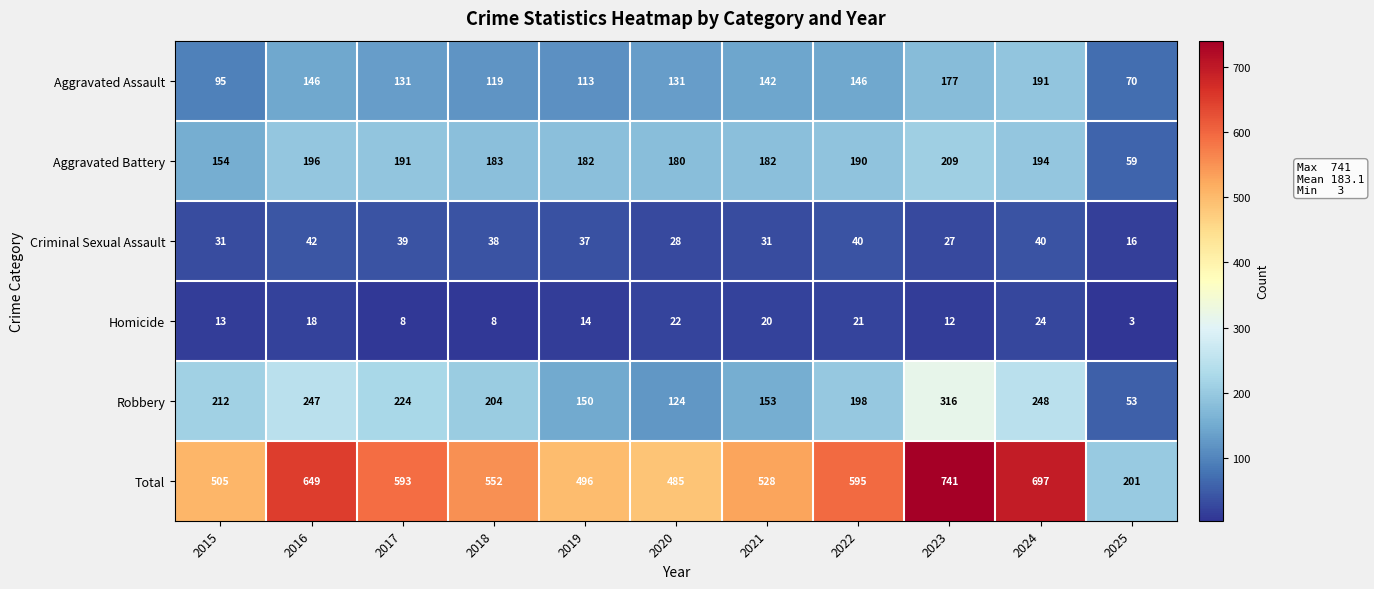

What is the smallest value displayed?

3